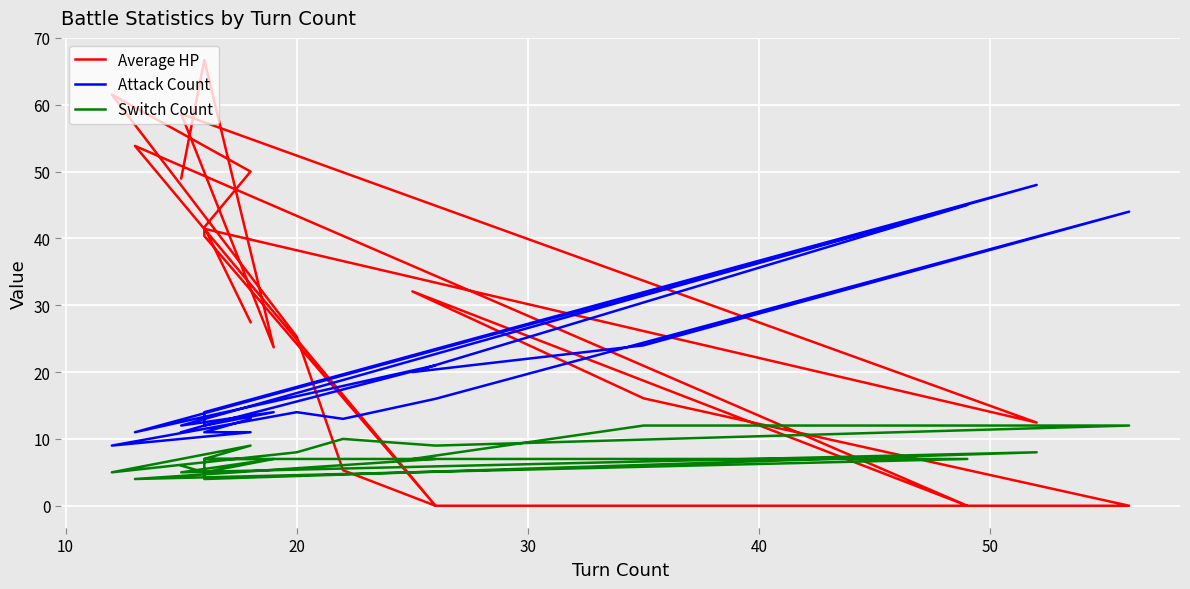

Rank the series by their maximum value, from lowest to highest.

Switch Count, Attack Count, Average HP